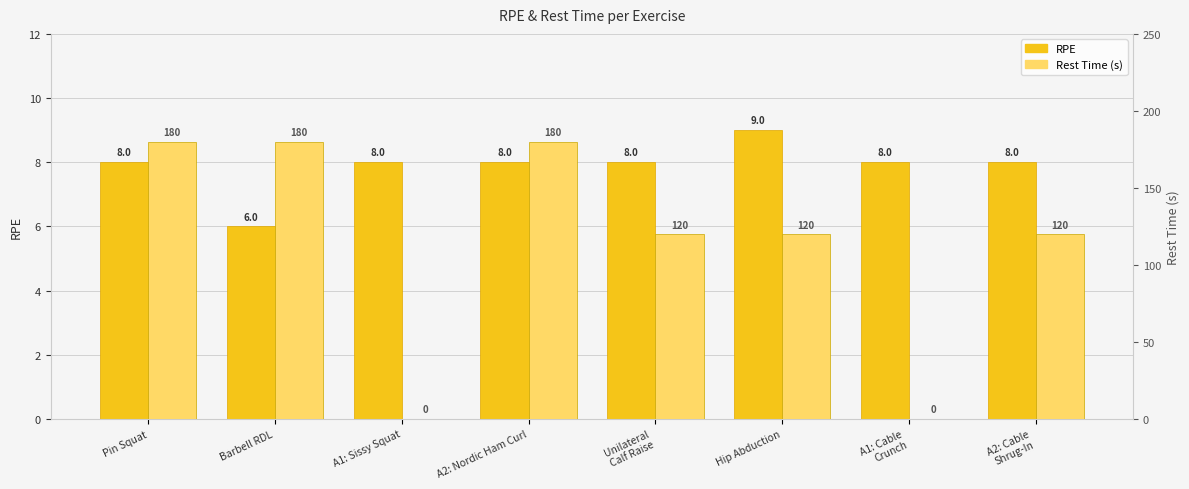

Where does the Rest Time (s) series first go above 120?

Pin Squat